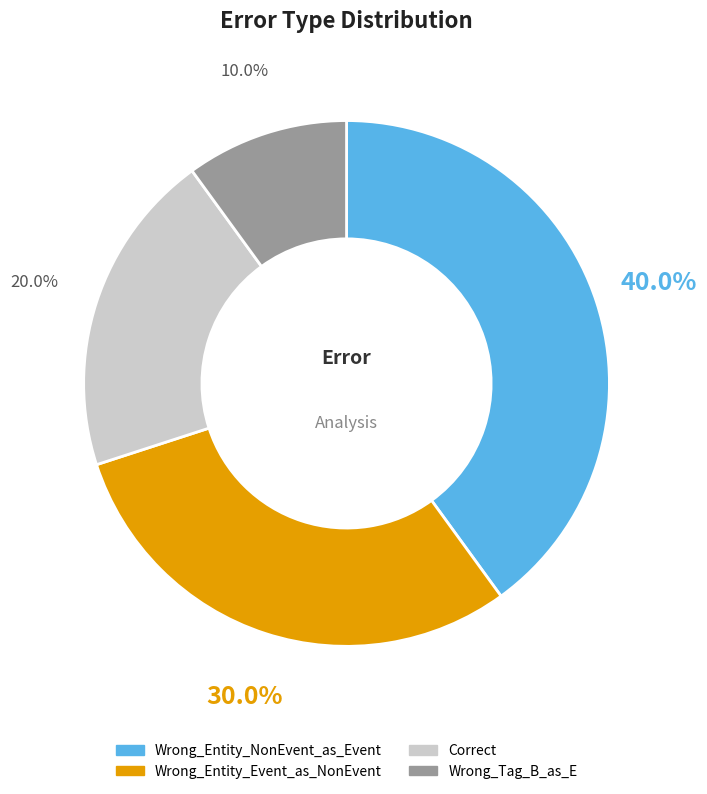

Does Correct account for over 50% of the chart?

No